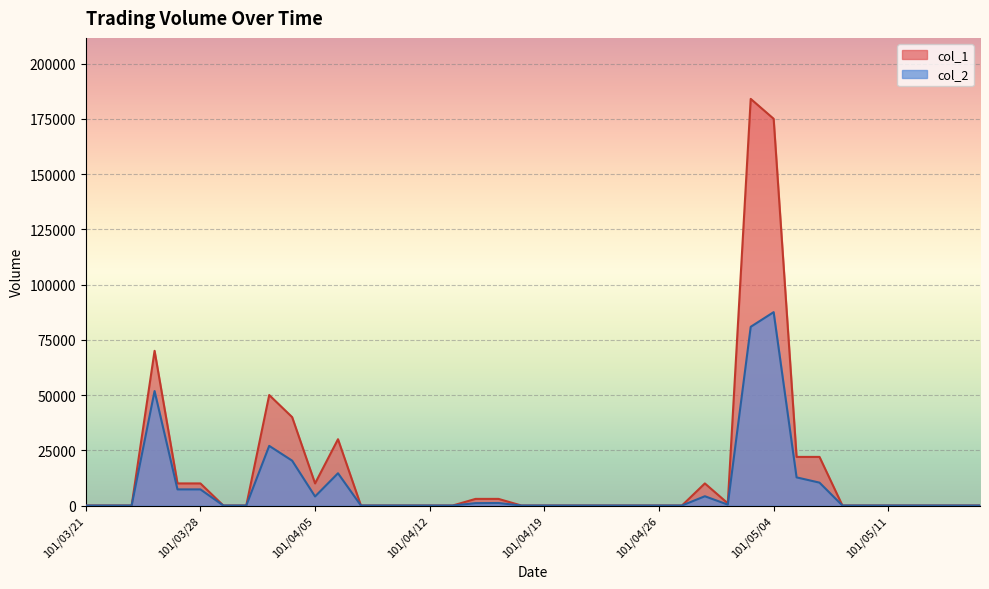

Reading left to right, transcribe all the data shown in this chart.

col_1: 101/03/21=0	101/03/22=0	101/03/23=0	101/03/26=70000	101/03/27=10000	101/03/28=10000	101/03/29=0	101/03/30=0	101/04/02=50000	101/04/03=40000	101/04/05=10000	101/04/06=30000	101/04/09=0	101/04/10=0	101/04/11=0	101/04/12=0	101/04/13=0	101/04/16=3000	101/04/17=3000	101/04/18=0	101/04/19=0	101/04/20=0	101/04/23=0	101/04/24=0	101/04/25=0	101/04/26=0	101/04/27=0	101/04/30=10000	101/05/02=1000	101/05/03=184000	101/05/04=175000	101/05/07=22000	101/05/08=22000	101/05/09=0	101/05/10=0	101/05/11=0	101/05/14=0	101/05/15=0	101/05/16=0	101/05/17=0
col_2: 101/03/21=0	101/03/22=0	101/03/23=0	101/03/26=51800	101/03/27=7300	101/03/28=7300	101/03/29=0	101/03/30=0	101/04/02=27000	101/04/03=20300	101/04/05=4100	101/04/06=14600	101/04/09=0	101/04/10=0	101/04/11=0	101/04/12=0	101/04/13=0	101/04/16=1080	101/04/17=1140	101/04/18=0	101/04/19=0	101/04/20=0	101/04/23=0	101/04/24=0	101/04/25=0	101/04/26=0	101/04/27=0	101/04/30=4200	101/05/02=410	101/05/03=80870	101/05/04=87500	101/05/07=12740	101/05/08=10360	101/05/09=0	101/05/10=0	101/05/11=0	101/05/14=0	101/05/15=0	101/05/16=0	101/05/17=0